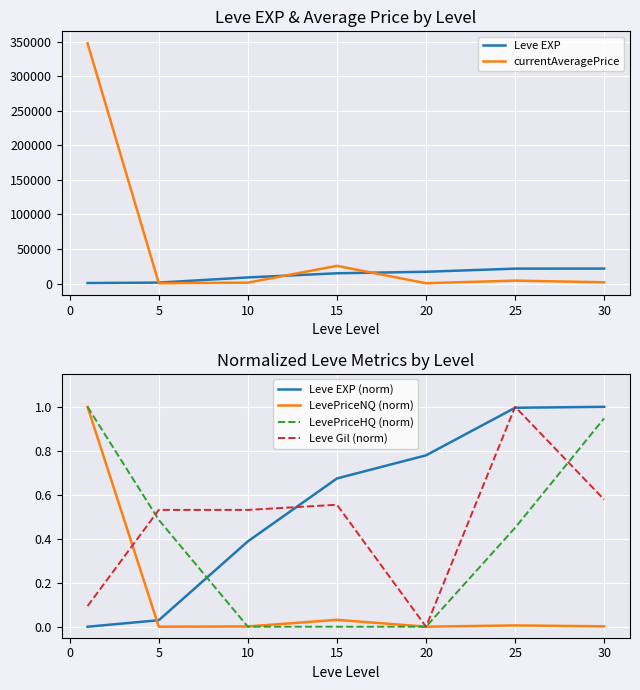

After their last crossing, which series has the higher values: LevePriceNQ (norm) or Leve EXP (norm)?

Leve EXP (norm)